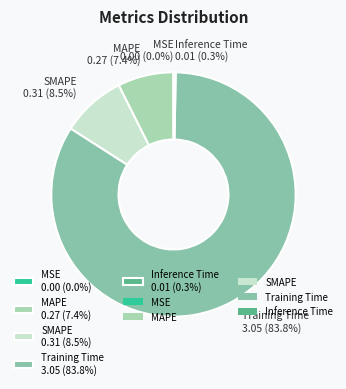

Does any single category account for the majority?

Yes